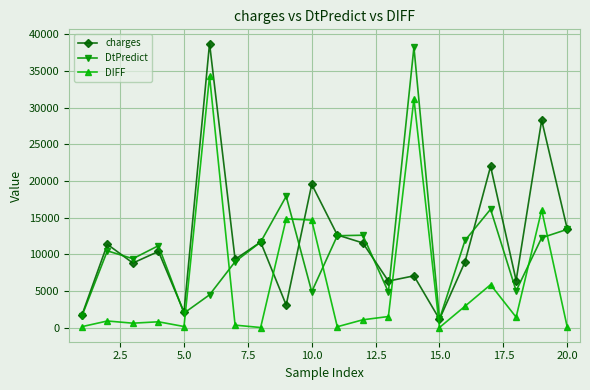

True or false: DIFF and charges cross at least once.

True